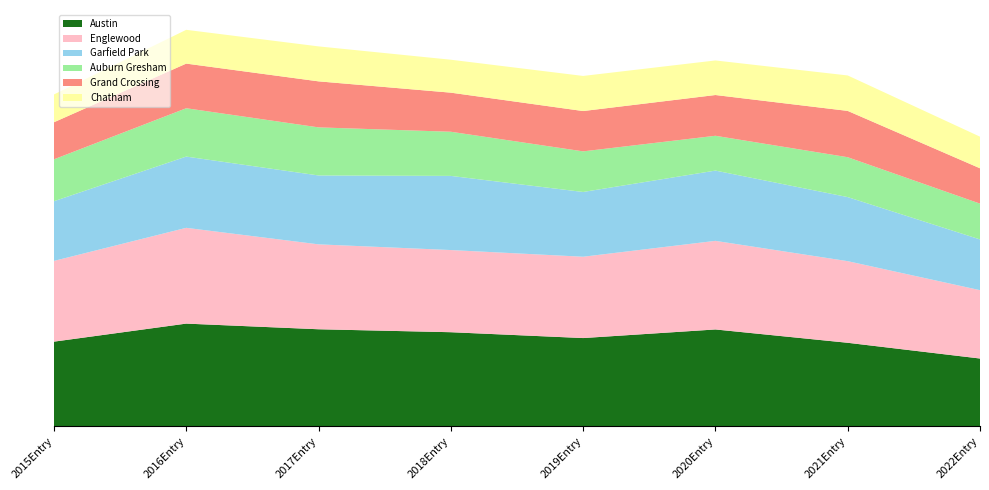

Reading left to right, extract all data points from this chart.

Austin: 1719	2086	1971	1911	1792	1967	1696	1376
Englewood: 1642	1948	1727	1671	1654	1802	1660	1390
Garfield Park: 1214	1449	1401	1508	1317	1429	1303	1032
Auburn Gresham: 852	983	978	898	826	708	811	728
Grand Crossing: 754	908	936	795	820	829	942	719
Chatham: 565	687	711	670	714	703	721	643